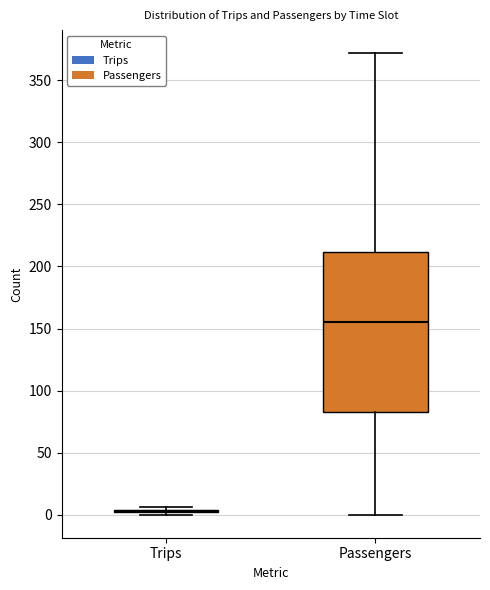

Comparing the boxes themselves (not the whiskers), which one is the tallest?

Passengers